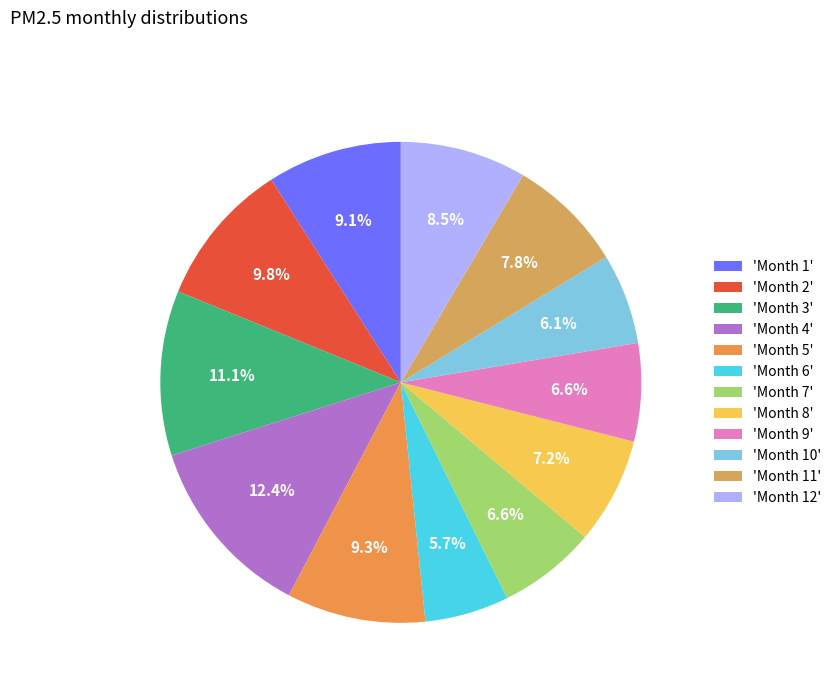

Is there any slice that represents more than half of the pie?

No